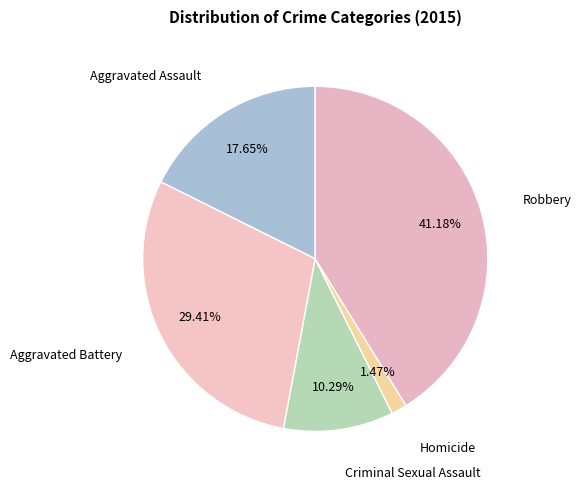

Between Homicide and Aggravated Battery, which is larger?

Aggravated Battery